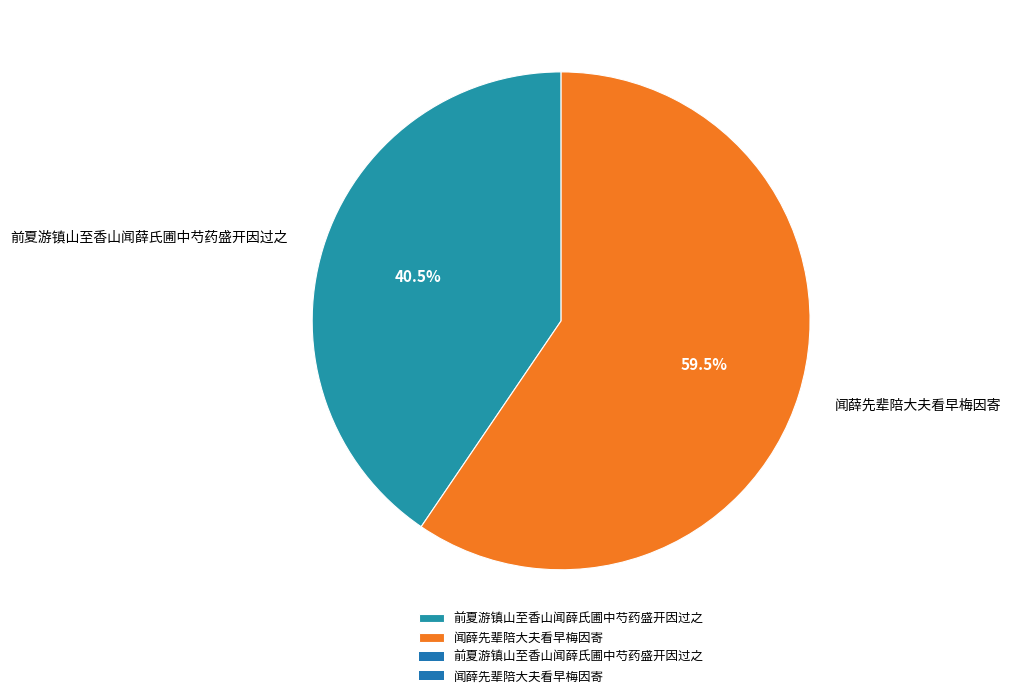

To the nearest percent, what is the combined percentage of 闻薛先辈陪大夫看早梅因寄 and 前夏游镇山至香山闻薛氏圃中芍药盛开因过之?

100%